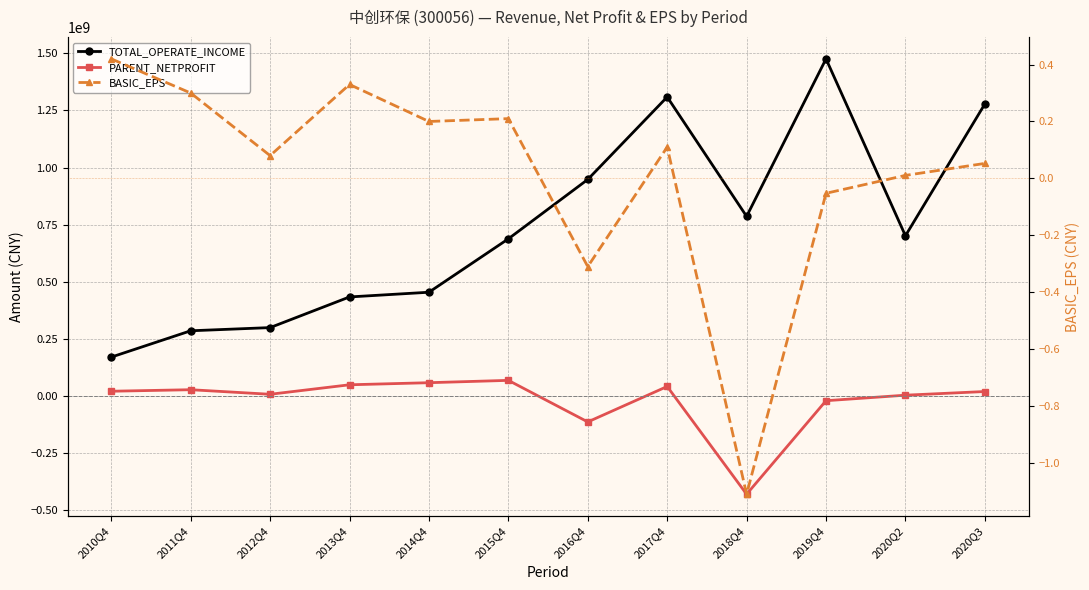

What is the label of the 4th point from the left?

2013Q4